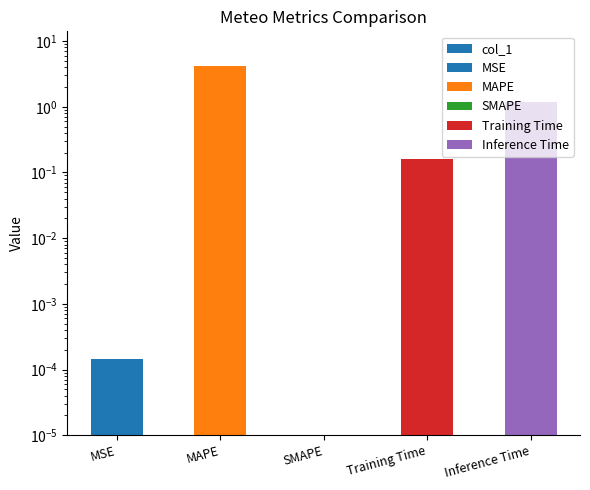

What position from the right is MSE?

5